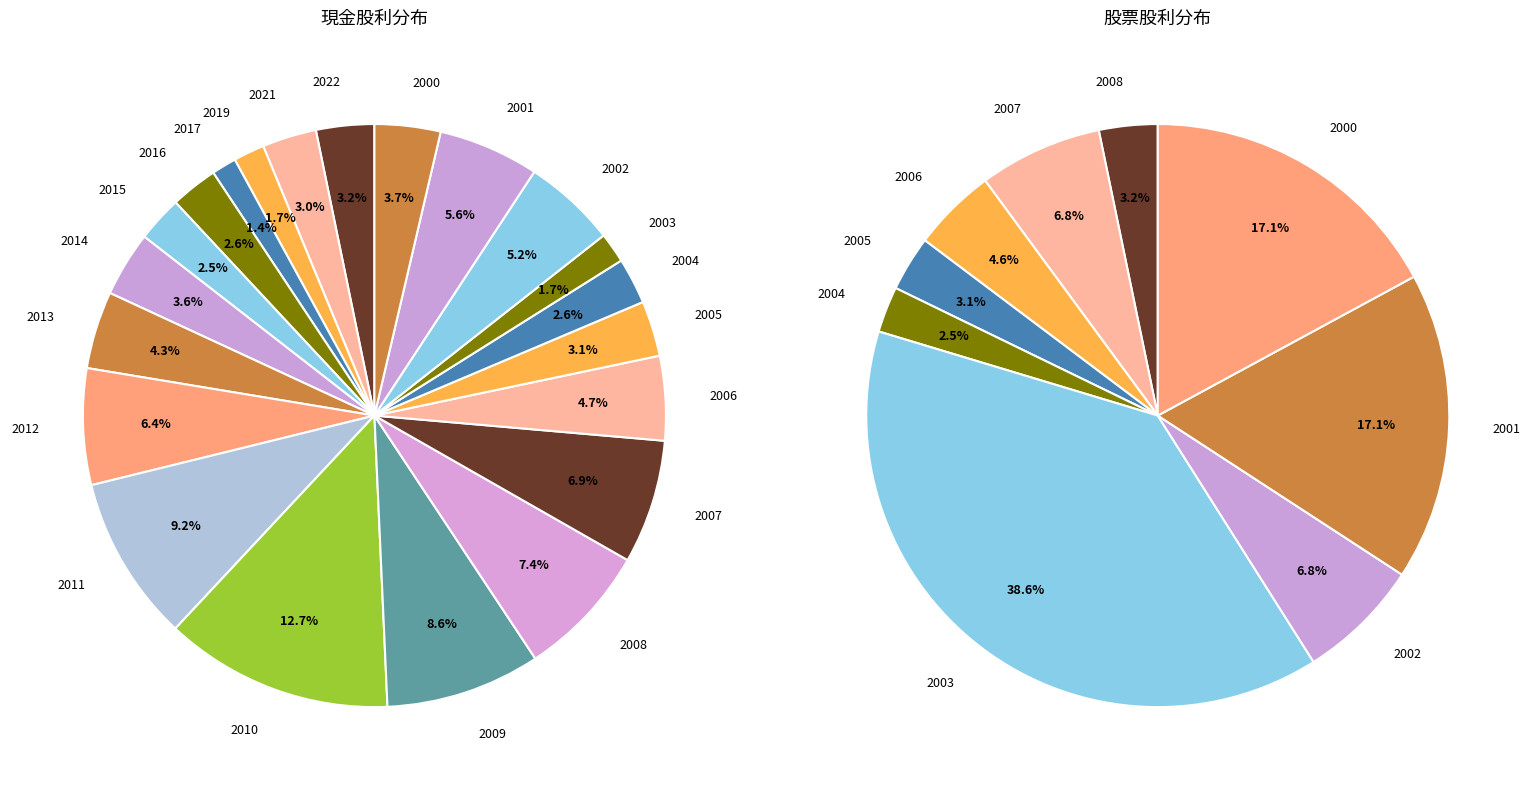

Does 2004 represent more than half of the total?

No